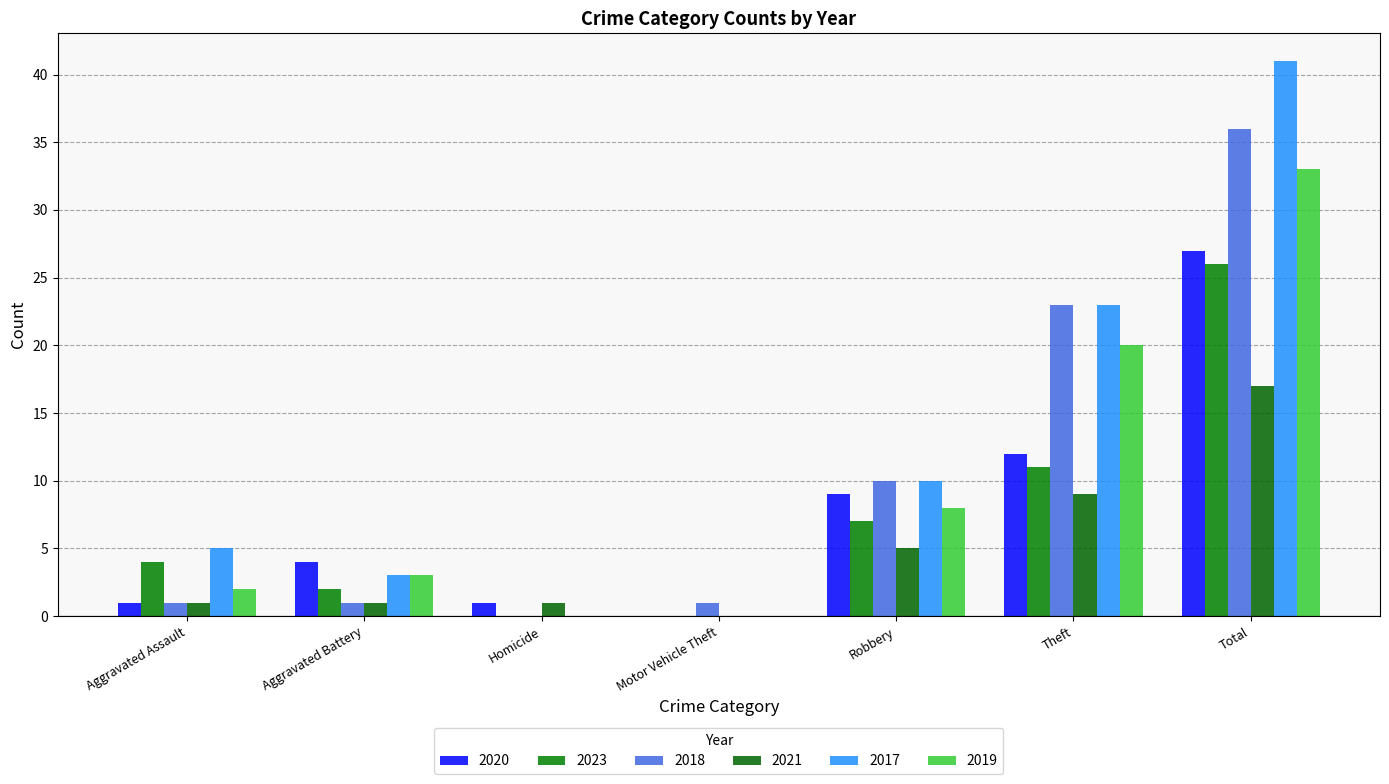

Count the number of data series in this chart.

6